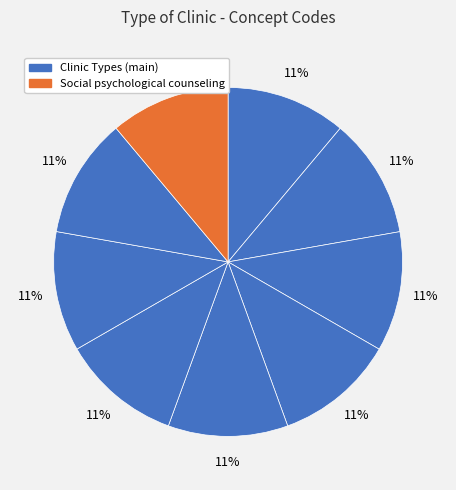

How many segments does this pie chart have?

9